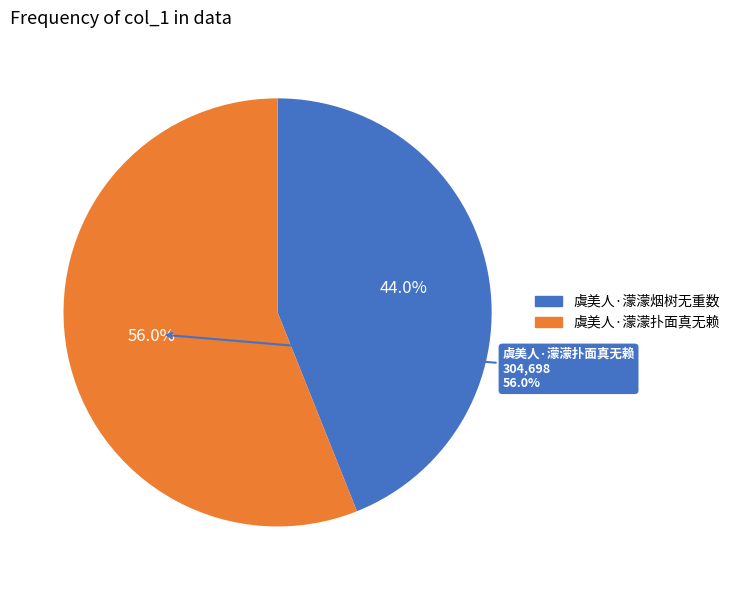

Which has a higher value, 虞美人·濛濛扑面真无赖 or 虞美人·濛濛烟树无重数?

虞美人·濛濛扑面真无赖